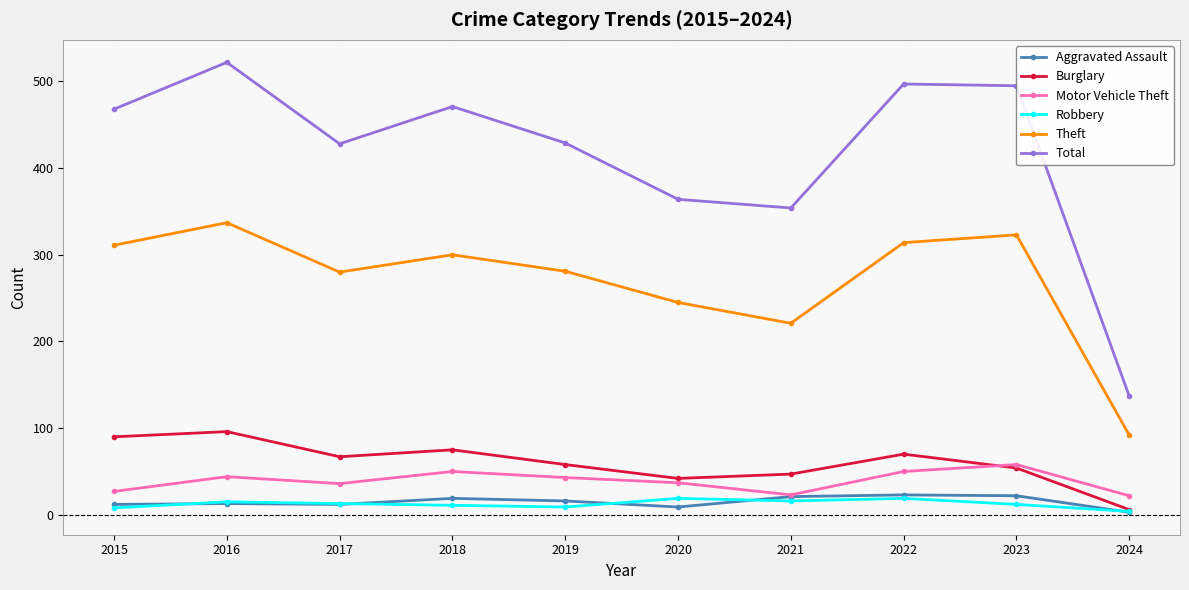

How many distinct data groups are displayed?

6